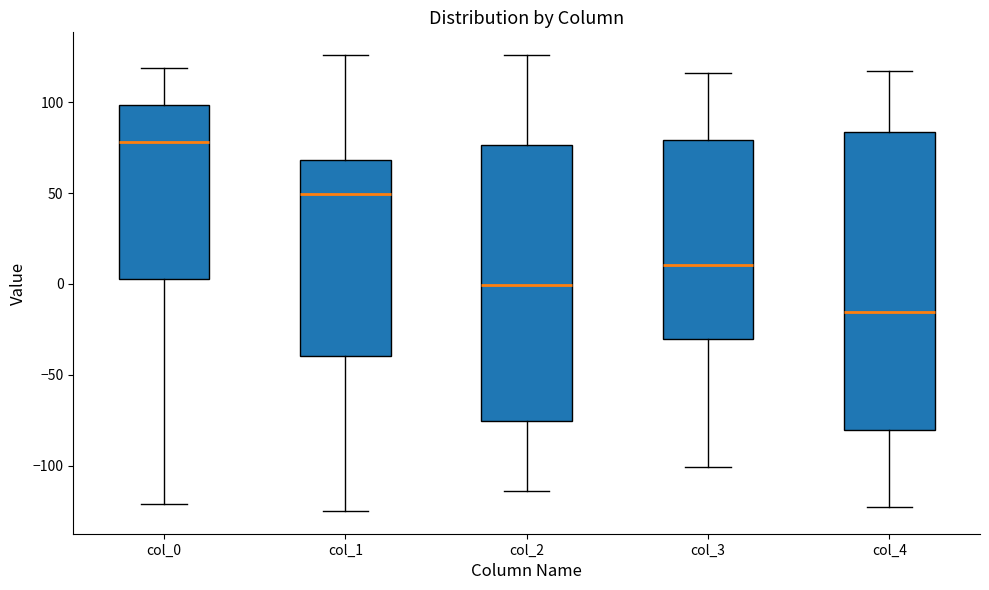

Reading left to right, transcribe this box plot: for each box, give where its median line is, the range the box spans, and where its two whiskers end, as read against the y-axis. The values are not printed on the chart, so give them approximately, as read against the axis.

col_0: median 80, box 5 to 100, whiskers -120 to 120
col_1: median 50, box -40 to 70, whiskers -125 to 125
col_2: median 0, box -75 to 75, whiskers -115 to 125
col_3: median 10, box -30 to 80, whiskers -100 to 115
col_4: median -15, box -80 to 85, whiskers -125 to 115